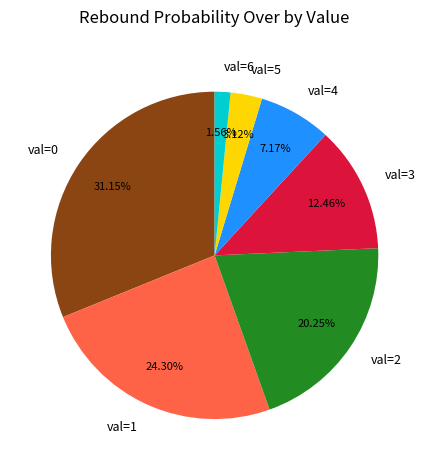

Between val=3 and val=2, which is larger?

val=2